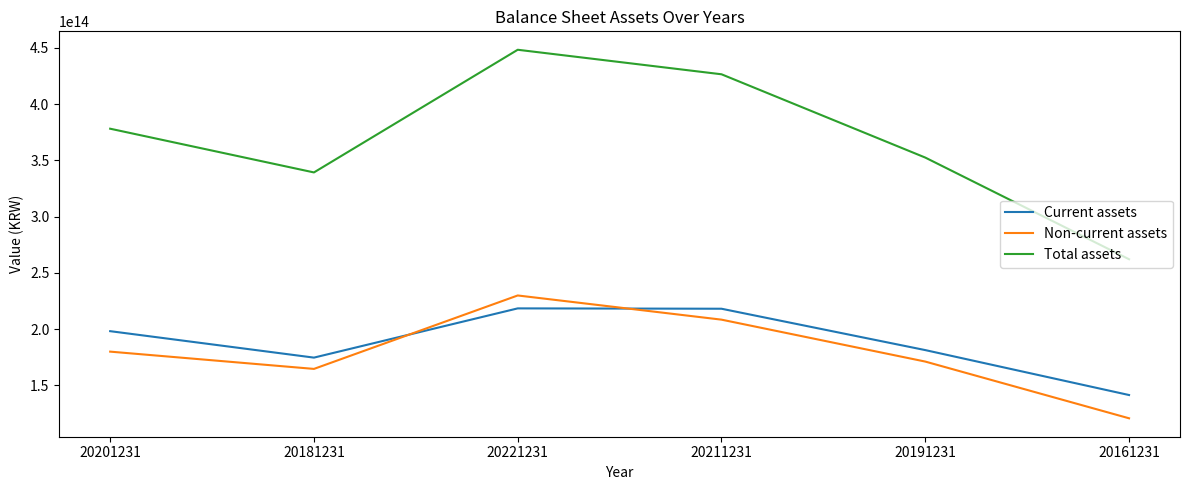

At which category is the sum across all series the highest?

20221231